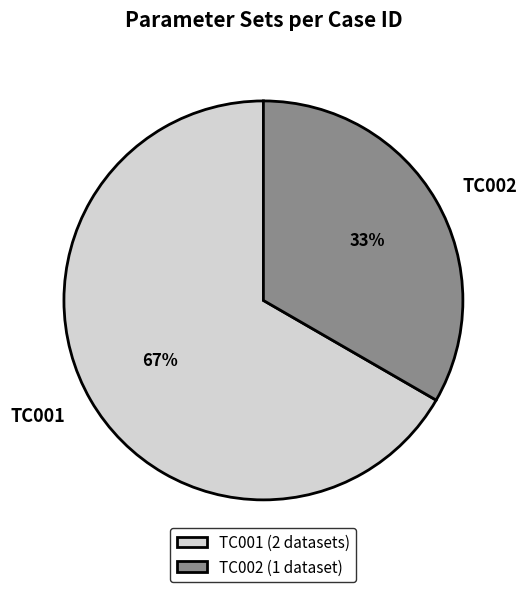

Rank the categories by value from highest to lowest.

TC001, TC002